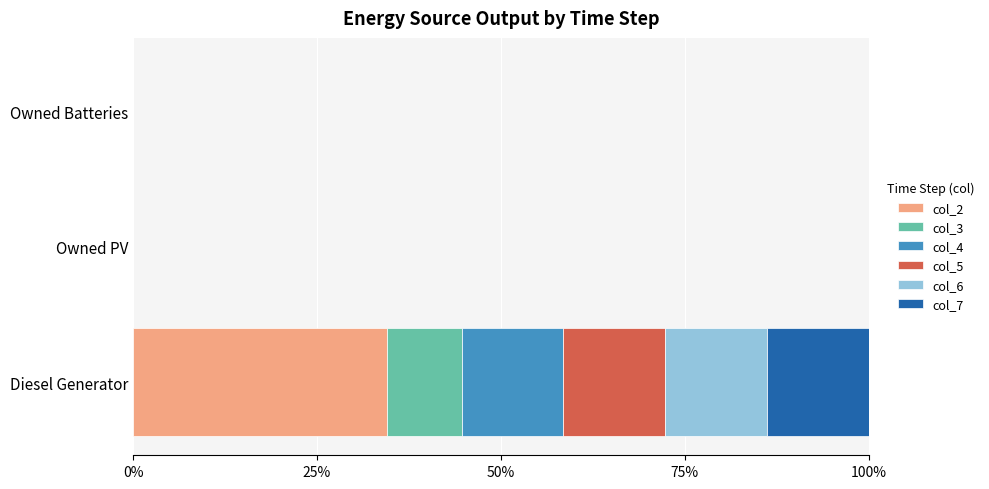

What are all the series names shown in the legend?

col_2, col_3, col_4, col_5, col_6, col_7